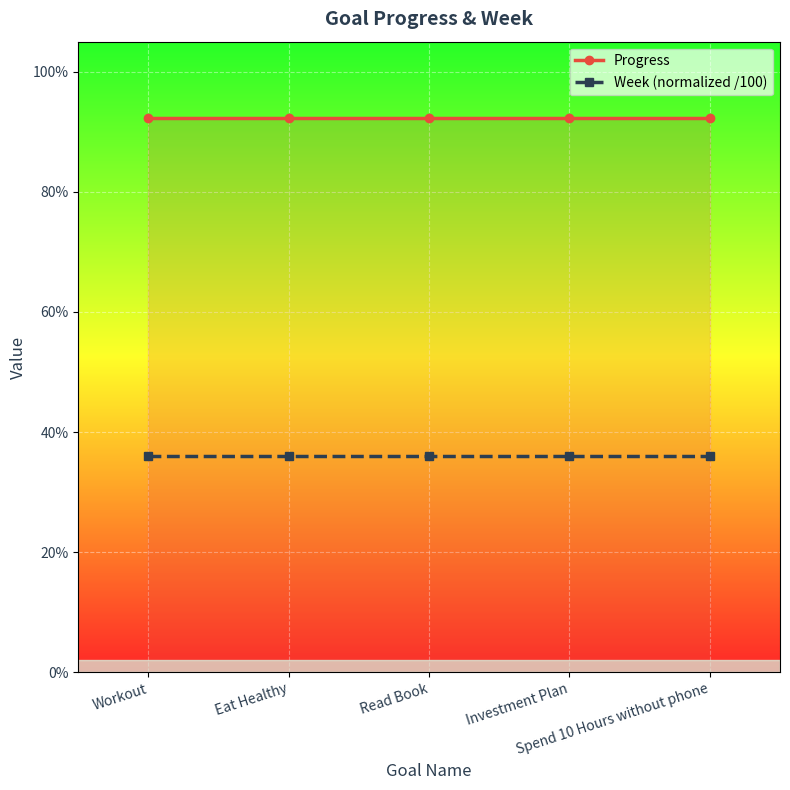

Does the chart display data point markers on the line(s)?

Yes